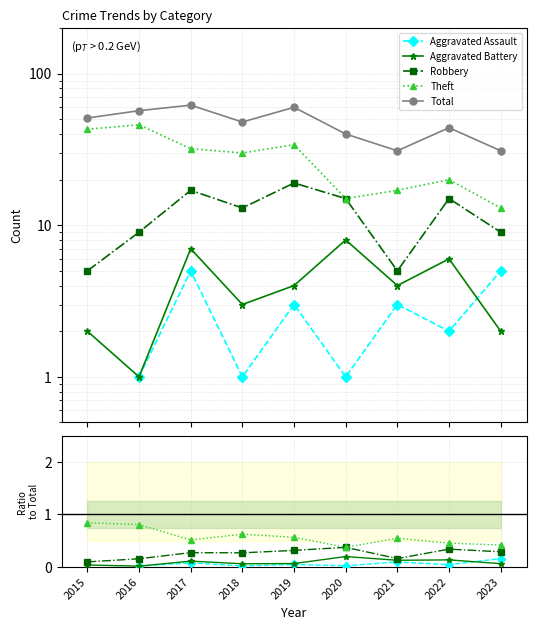

True or false: Aggravated Assault and Aggravated Battery intersect in this chart.

True